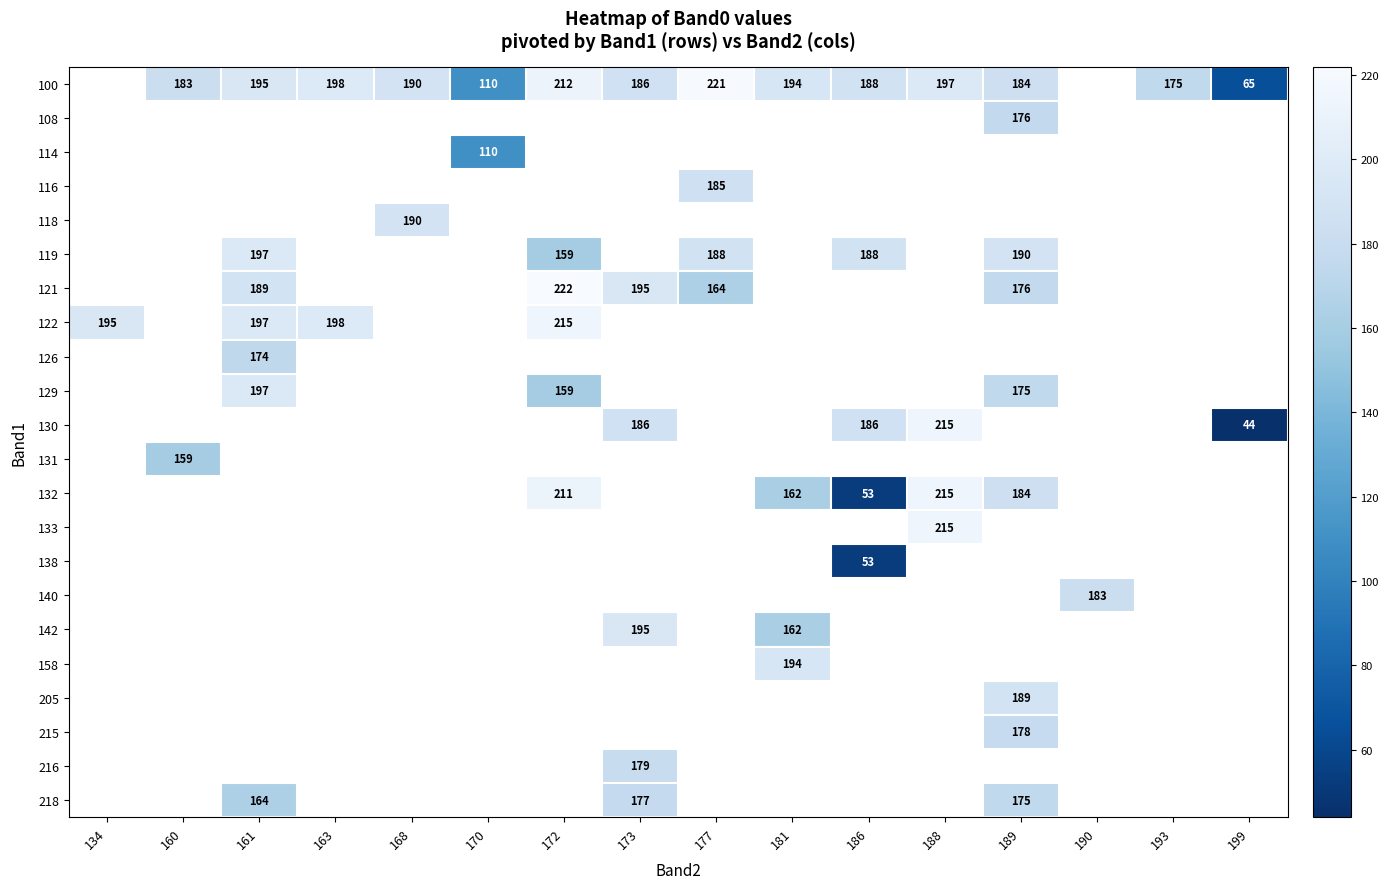

How many positive values does the 216 series have?

1